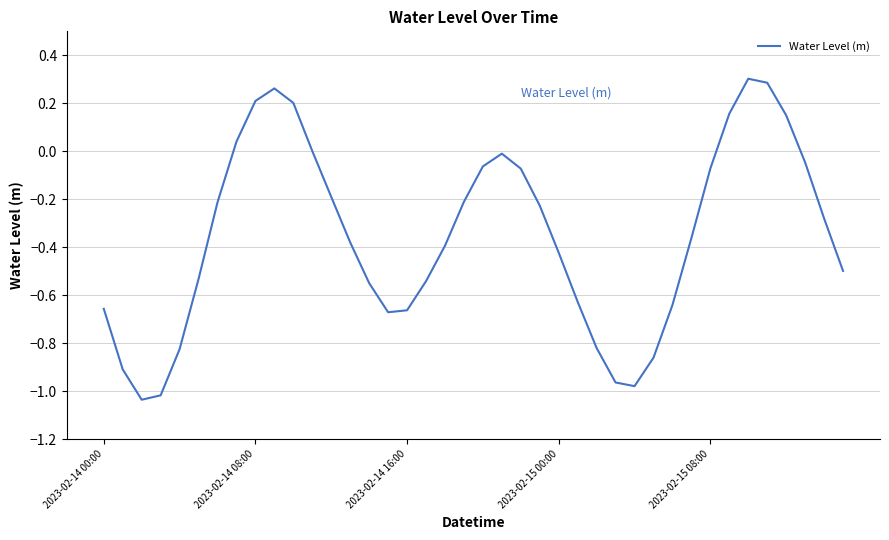

Does the chart have visible grid lines?

Yes